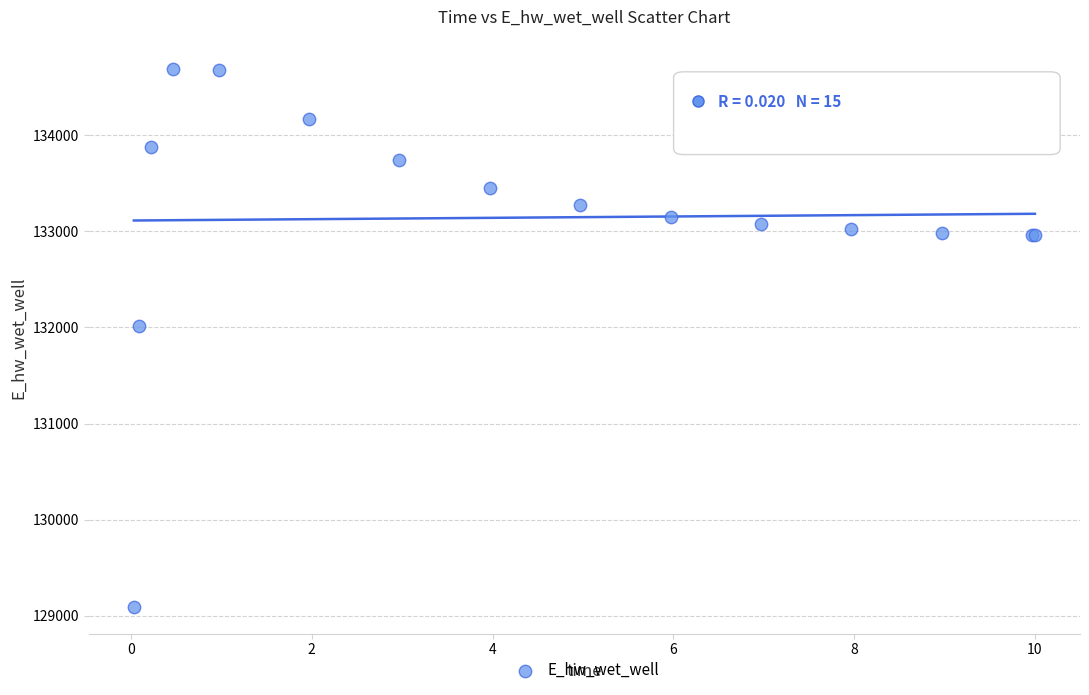

What Y value in the scatter plot is closest to 131891?

132013.4